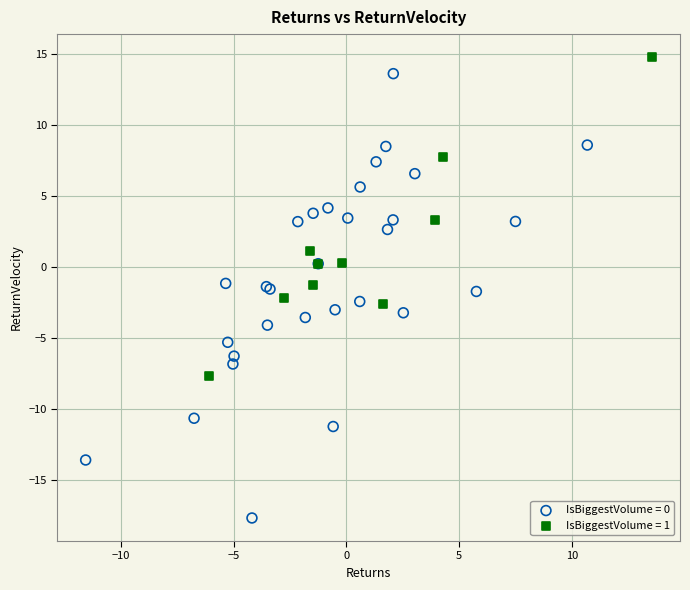

What are all the series names shown in the legend?

IsBiggestVolume = 0, IsBiggestVolume = 1